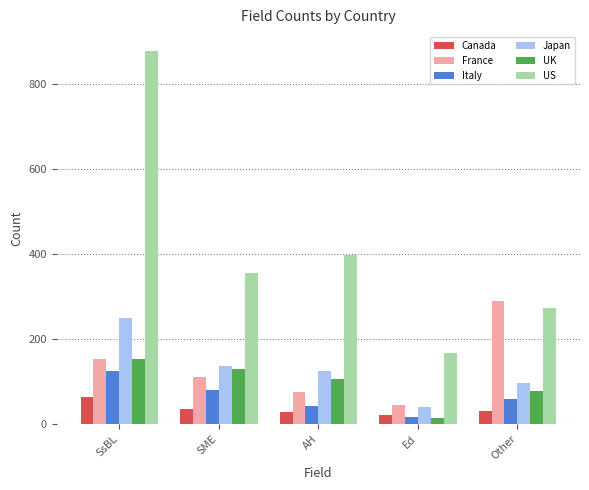

List the labels in order of UK value, smallest first.

Ed, Other, AH, SME, SsBL